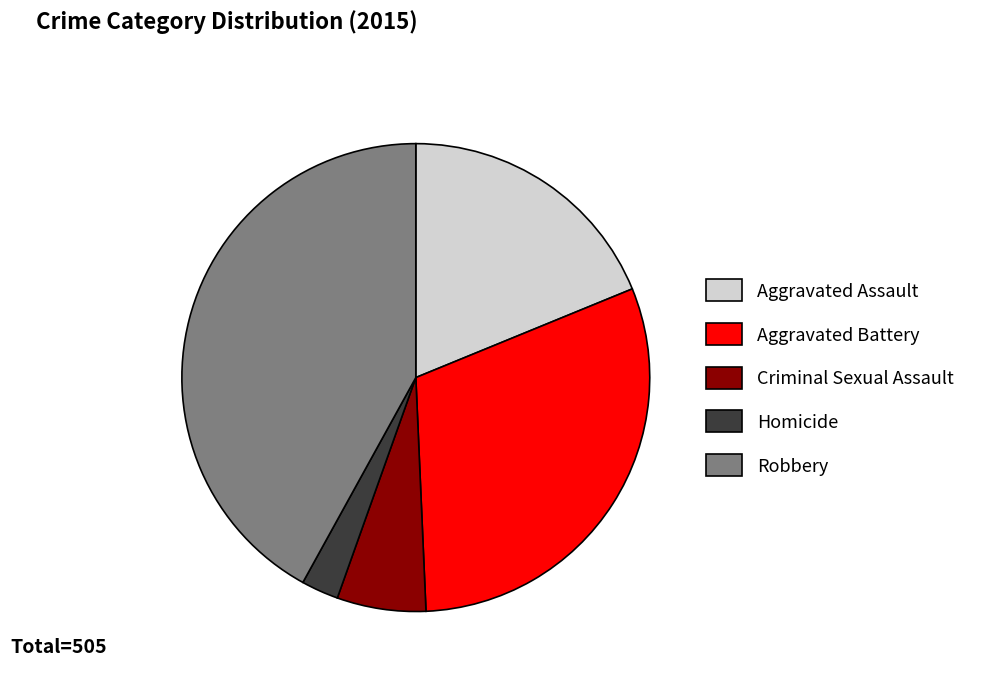

Approximately how many times larger is the value at Homicide compared to Criminal Sexual Assault?

0.4